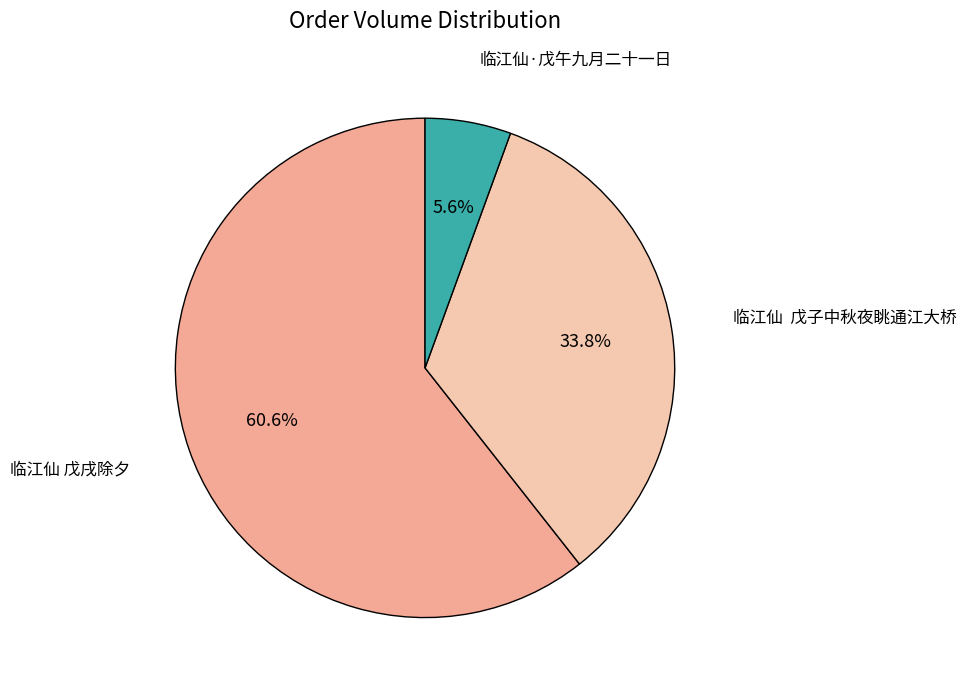

Is there any slice that represents more than half of the pie?

Yes